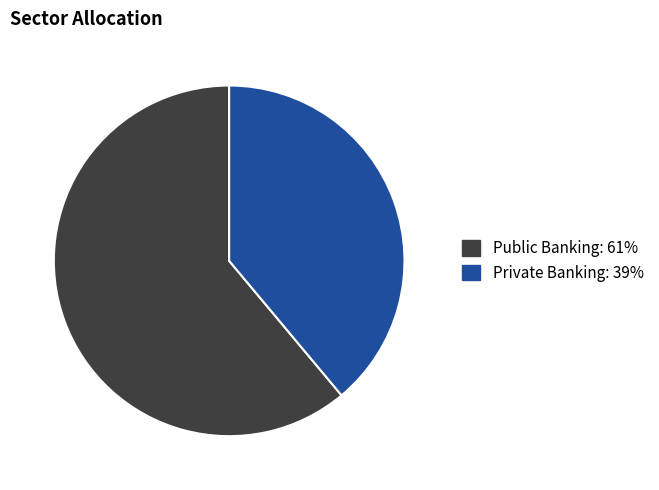

Between Private Banking and Public Banking, which is larger?

Public Banking